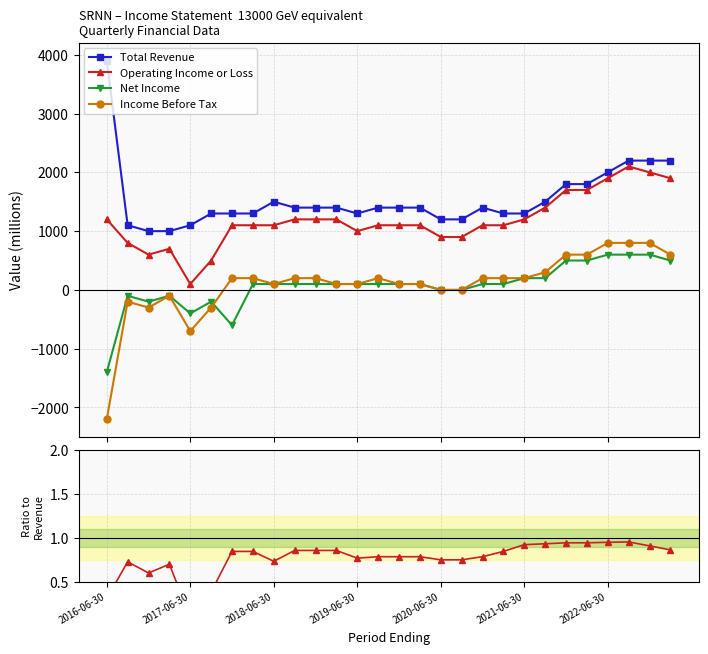

True or false: Net Income and Operating Income or Loss cross at least once.

False